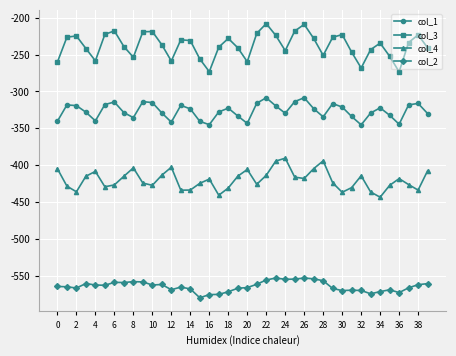

True or false: col_3 and col_2 cross at least once.

False